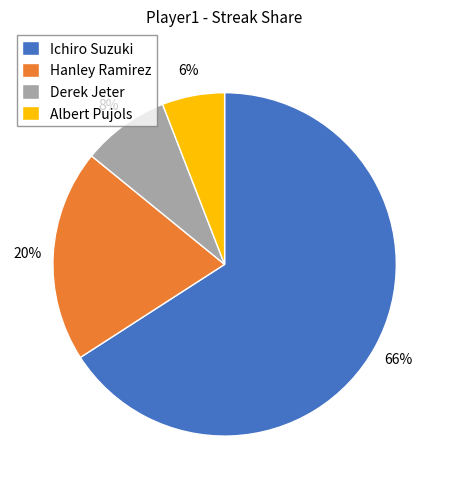

What percentage is the Derek Jeter slice, to the nearest percent?

8%